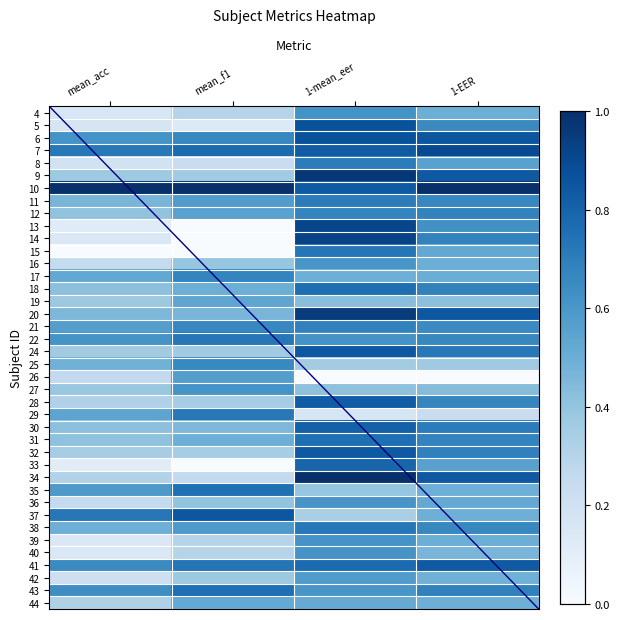

What is the total value across all series at mean_f1?

19.0